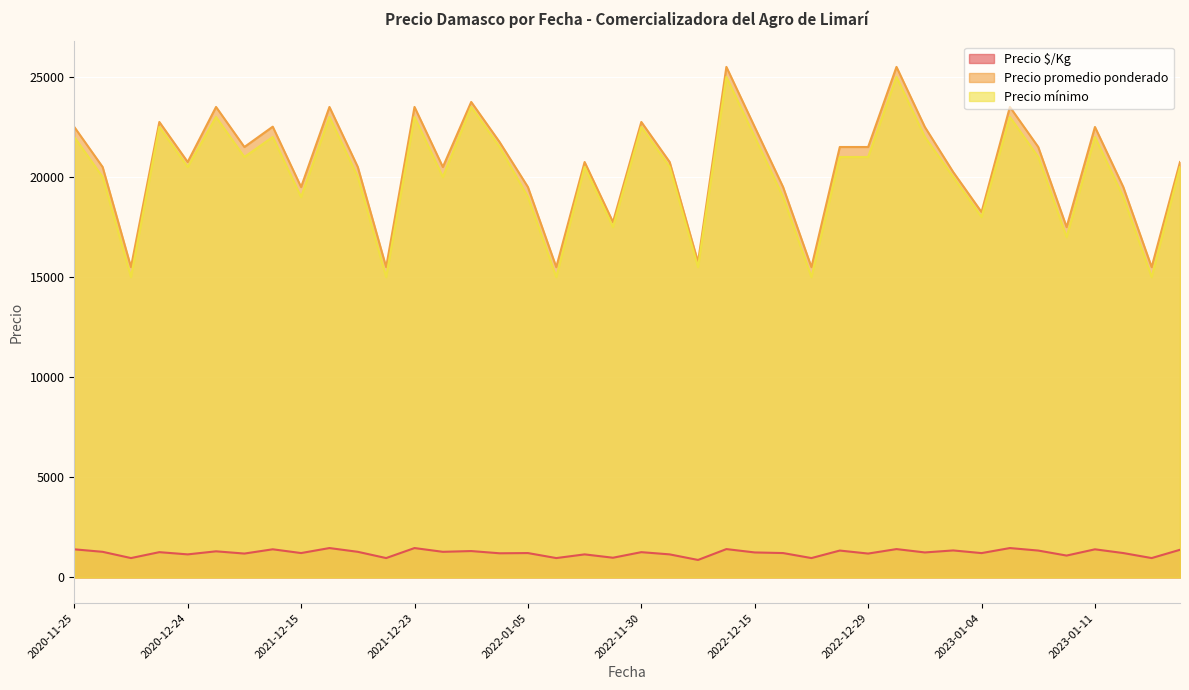

What is the minimum value shown in the chart?

875